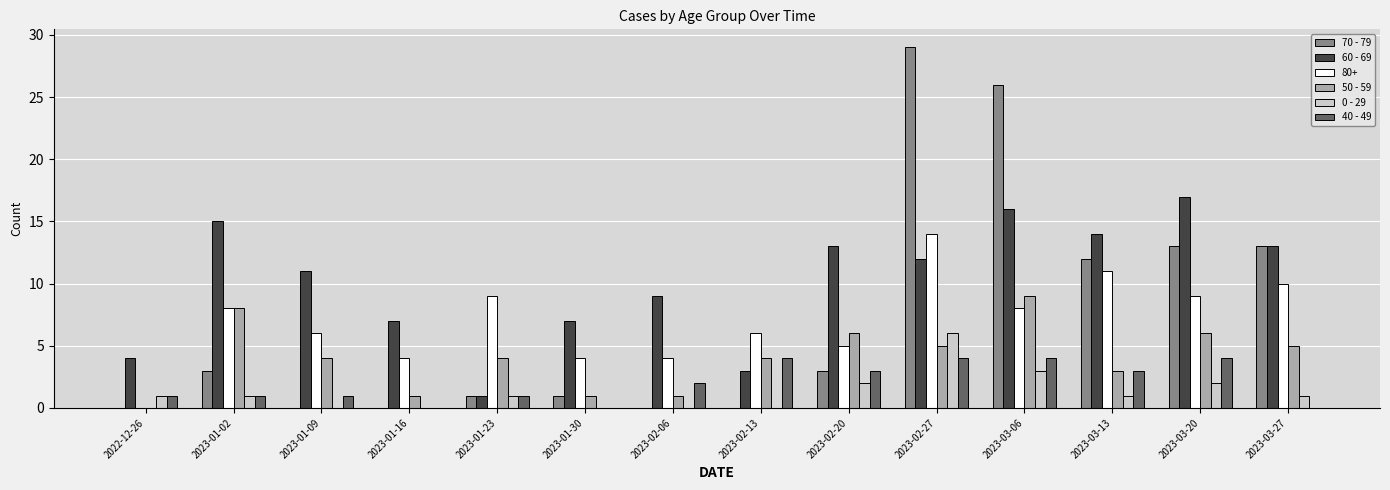

How many categories are shown in the chart?

14